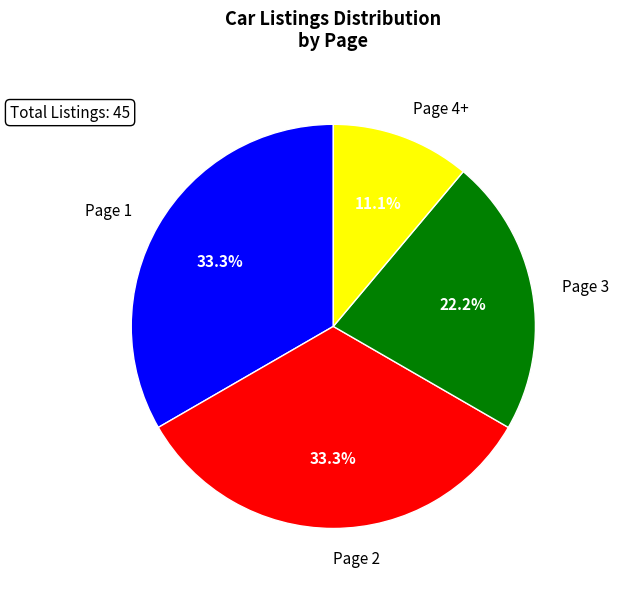

How much of the chart is everything except Page 1?

66.7%